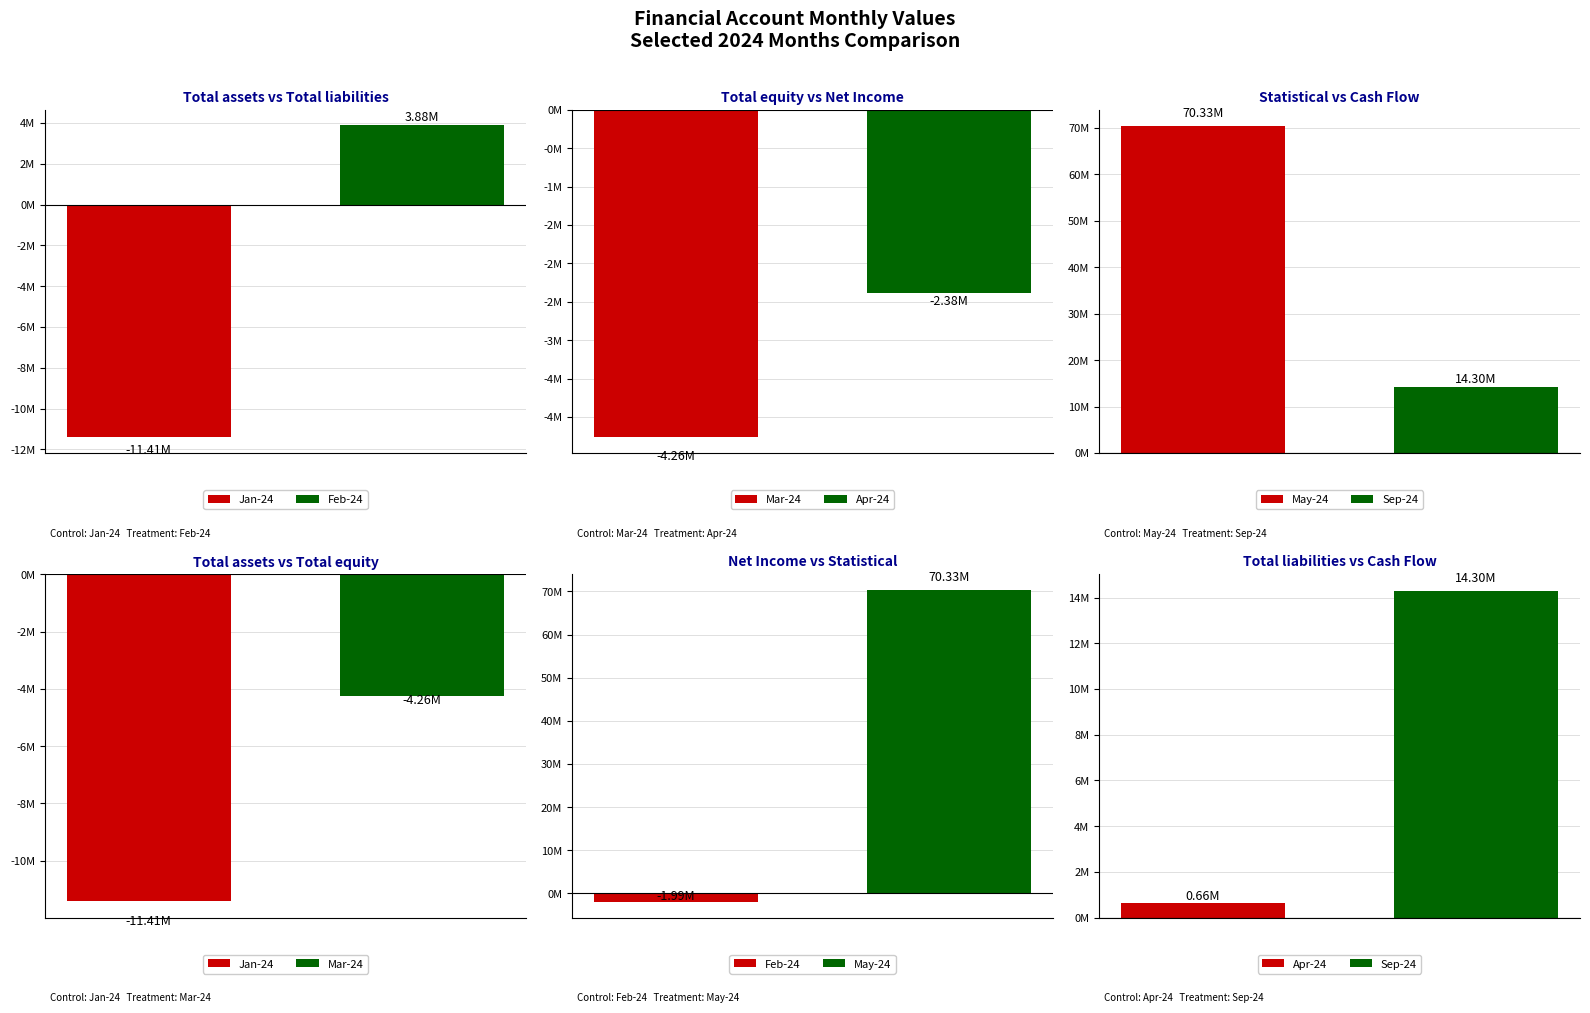

Which label corresponds to the largest value in the chart?

Statistical